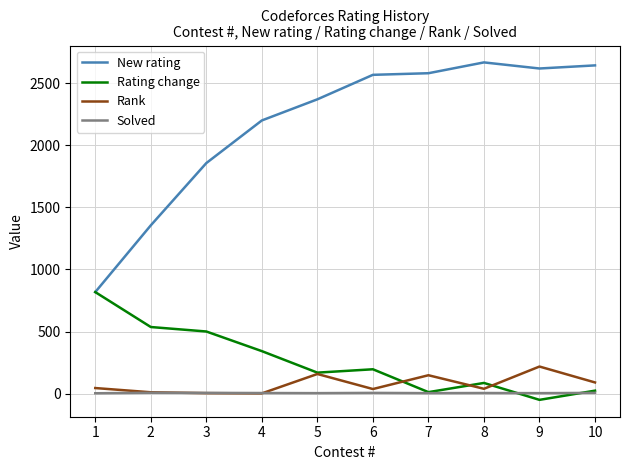

True or false: Rating change has more than 0 interior local peaks.

True